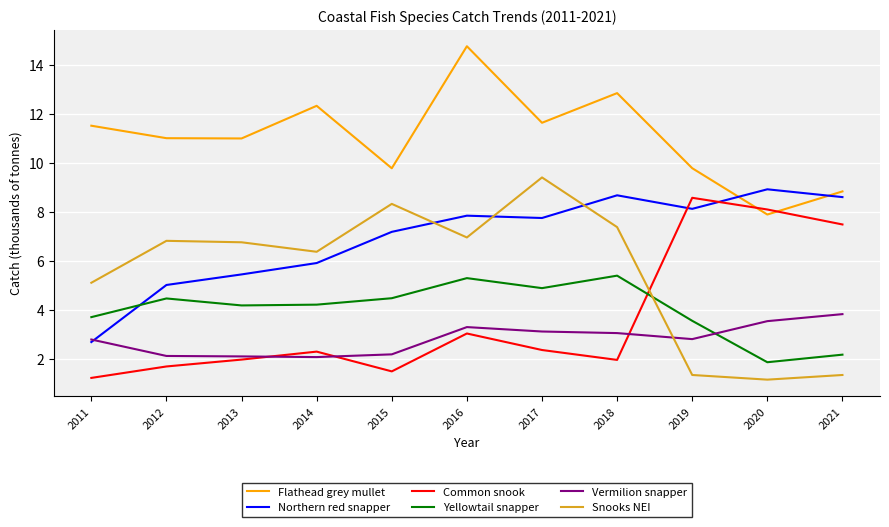

Where is Common snook nearest to the value 4?

2016